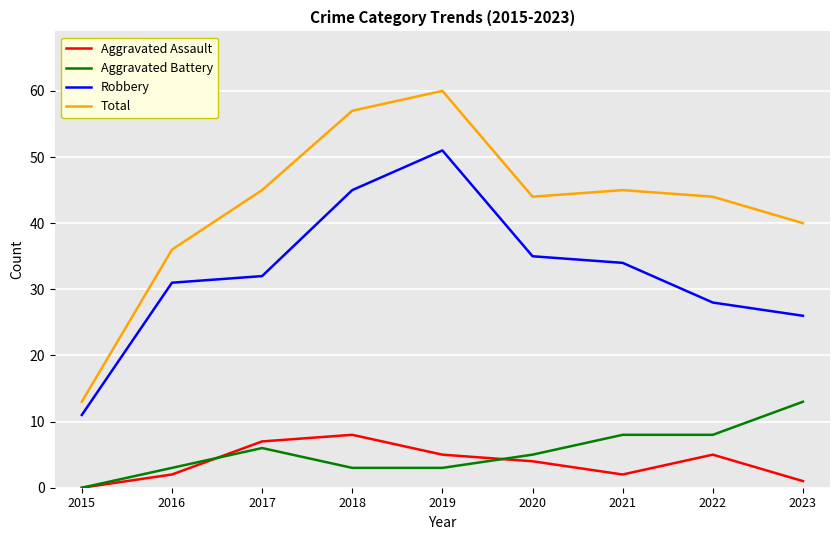

What is the lowest value of the Total series?

13